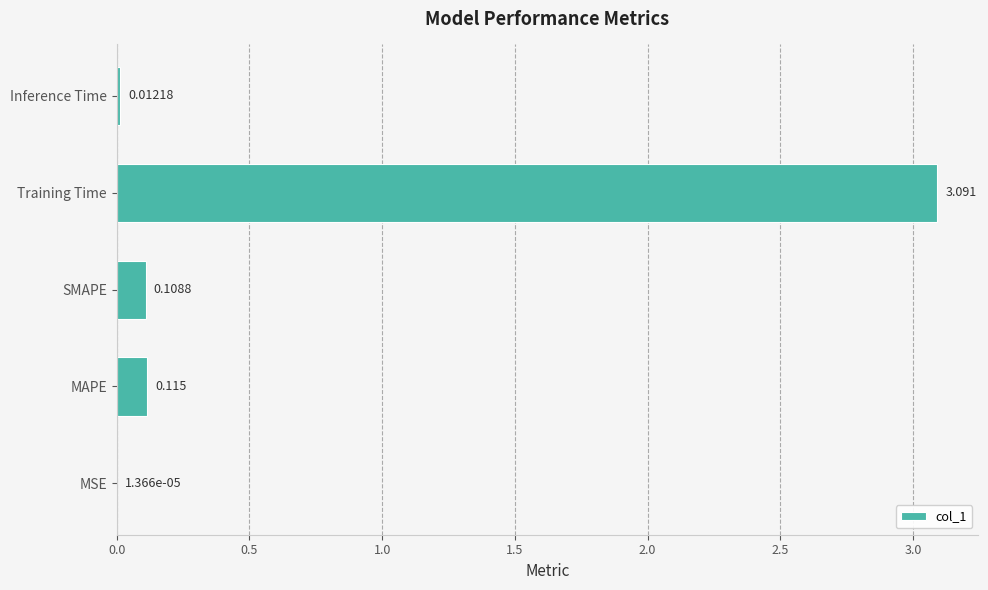

Which label corresponds to the largest value in the chart?

Training Time